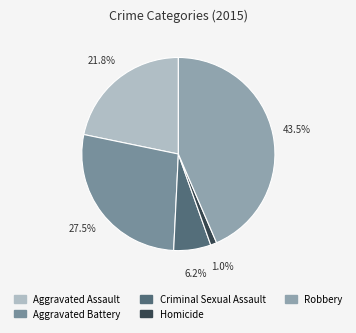

Does Criminal Sexual Assault represent more than half of the total?

No